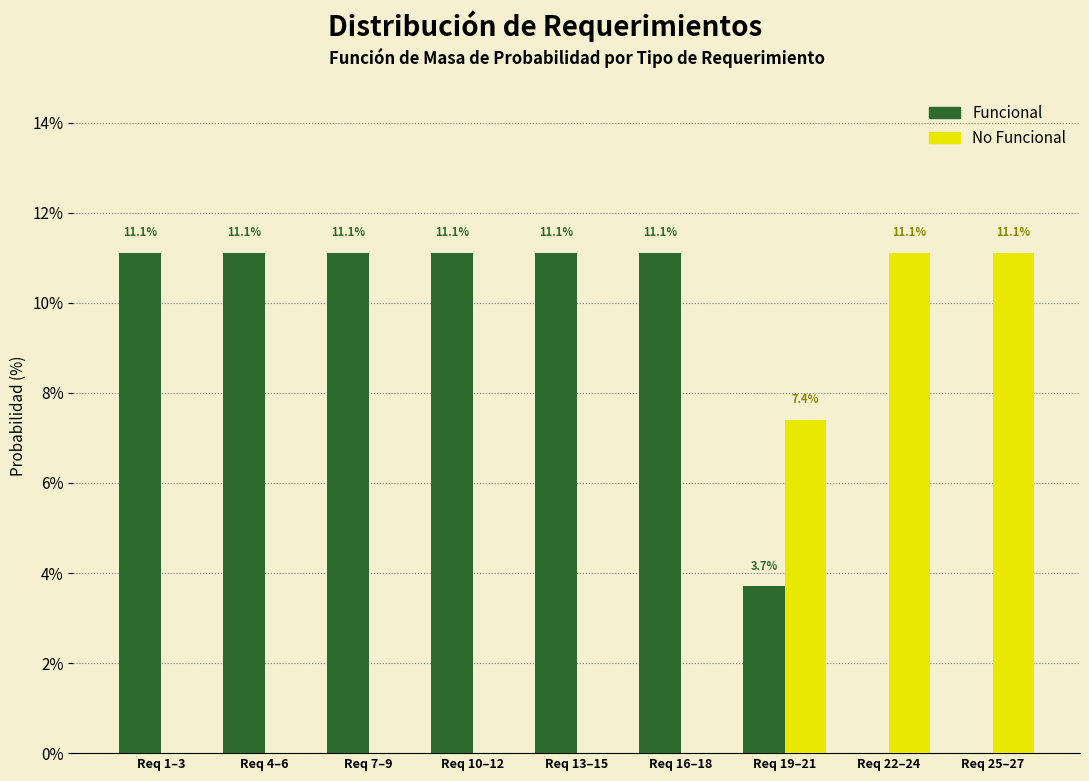

Reading left to right, extract all data points from this chart.

Funcional: Req 1–3=11.1	Req 4–6=11.1	Req 7–9=11.1	Req 10–12=11.1	Req 13–15=11.1	Req 16–18=11.1	Req 19–21=3.7	Req 22–24=0.0	Req 25–27=0.0
No Funcional: Req 1–3=0.0	Req 4–6=0.0	Req 7–9=0.0	Req 10–12=0.0	Req 13–15=0.0	Req 16–18=0.0	Req 19–21=7.4	Req 22–24=11.1	Req 25–27=11.1